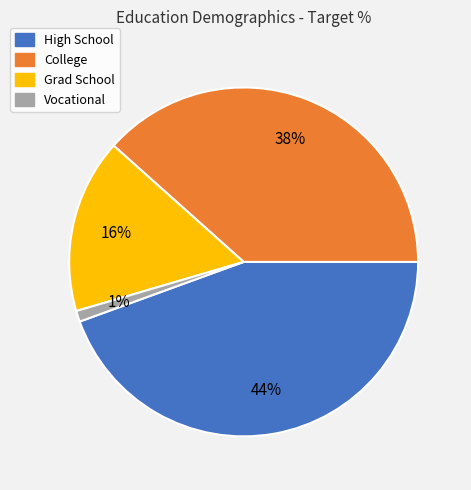

To the nearest percent, what is the combined percentage of High School and Grad School?

61%